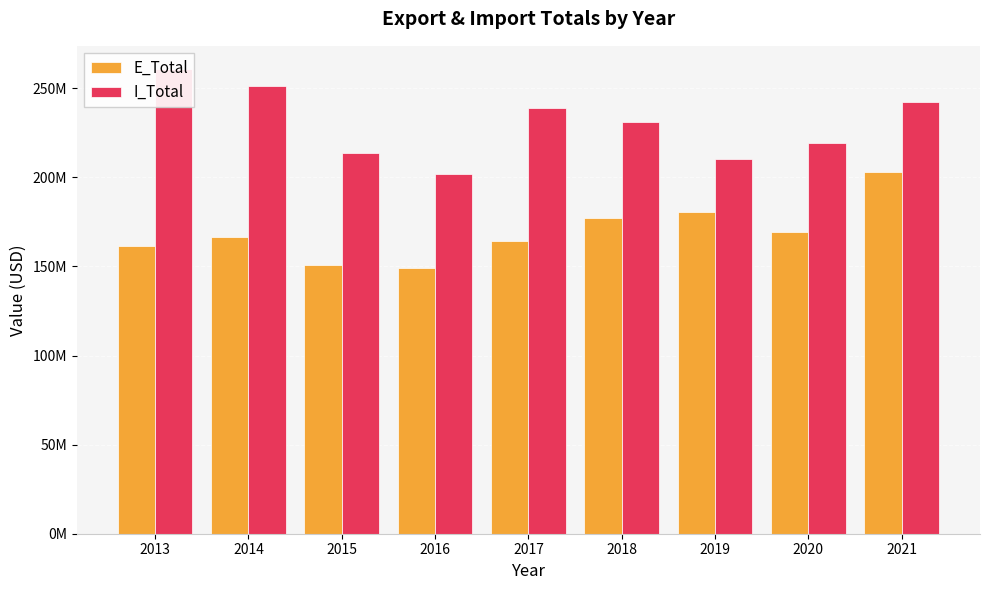

What is the value of the I_Total bar at the 9th from the left?

242443290.5